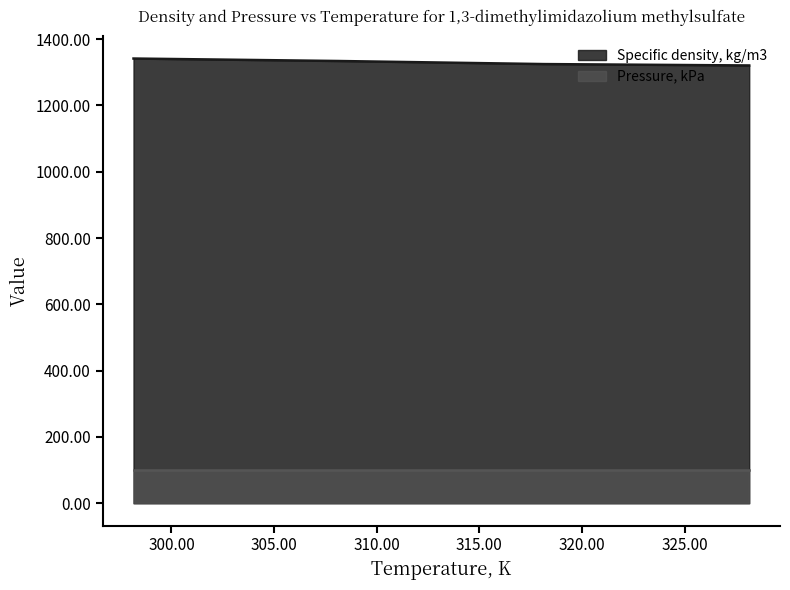

At which label does the data first exceed 1334?

298.15